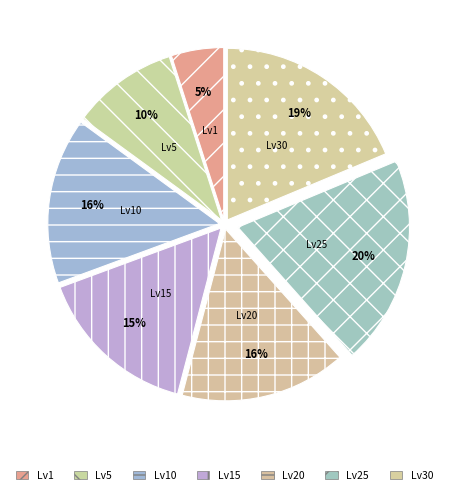

Which slice is the smallest?

Lv1